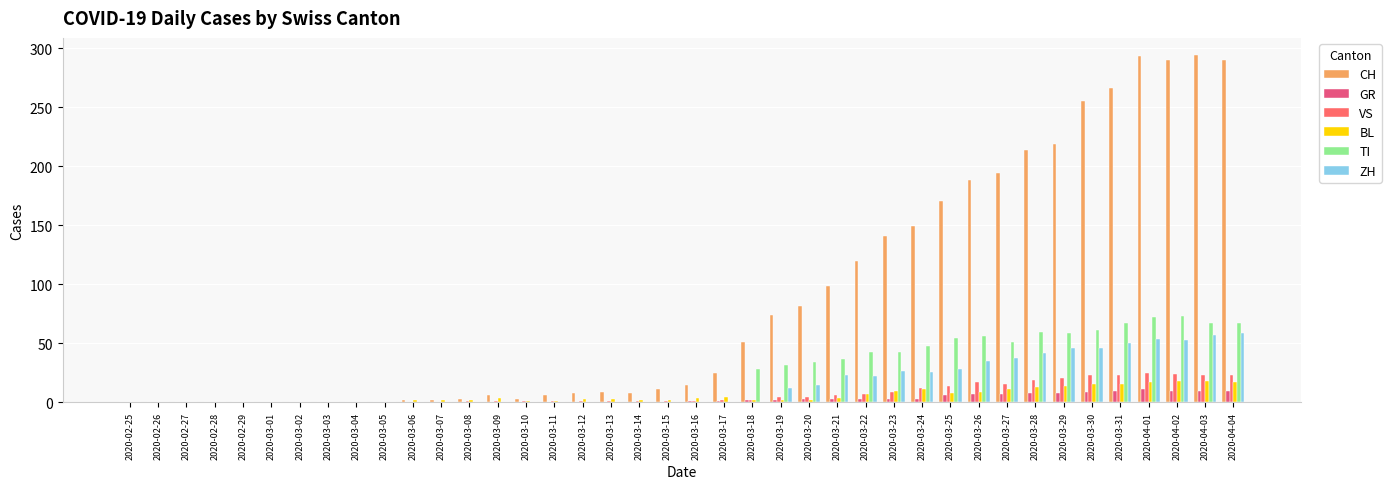

What are all the series names shown in the legend?

CH, GR, VS, BL, TI, ZH